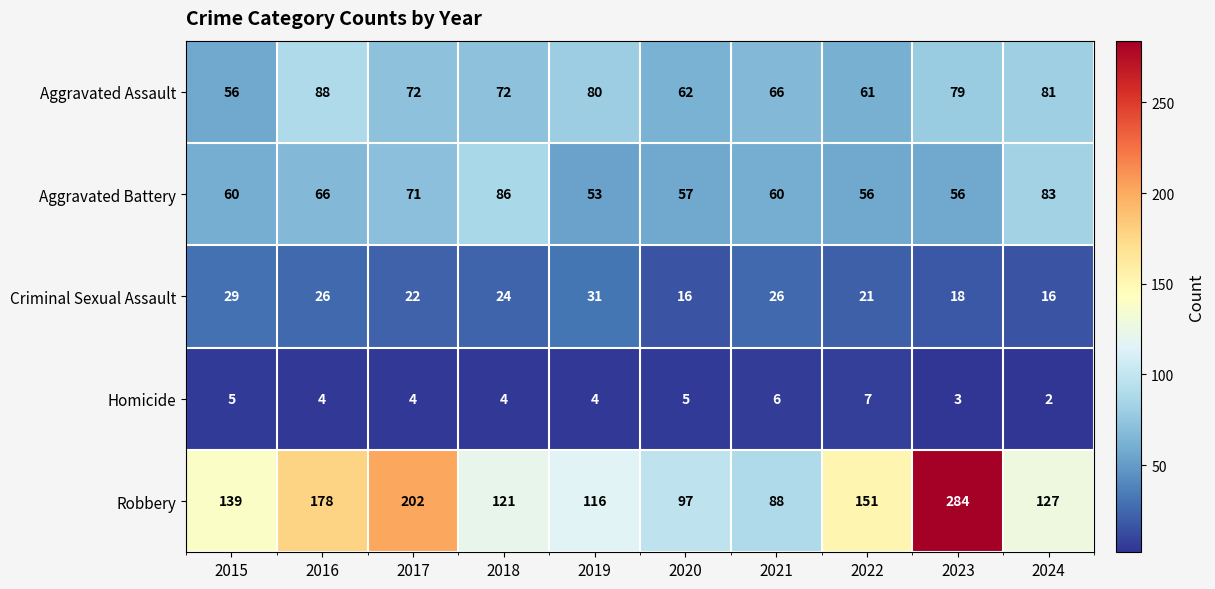

What is the spread (max minus min) of values at 2018?

117